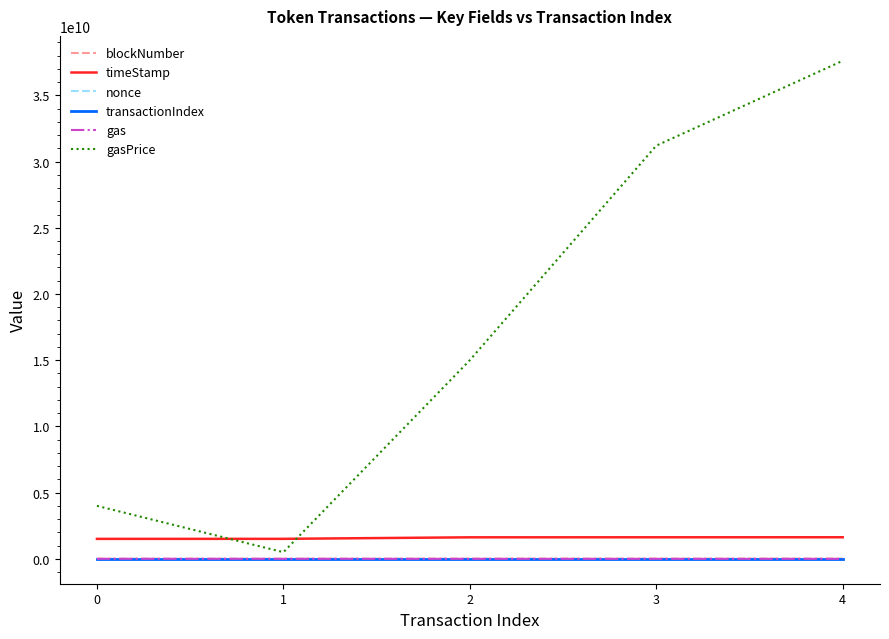

What is the smallest value displayed?

10